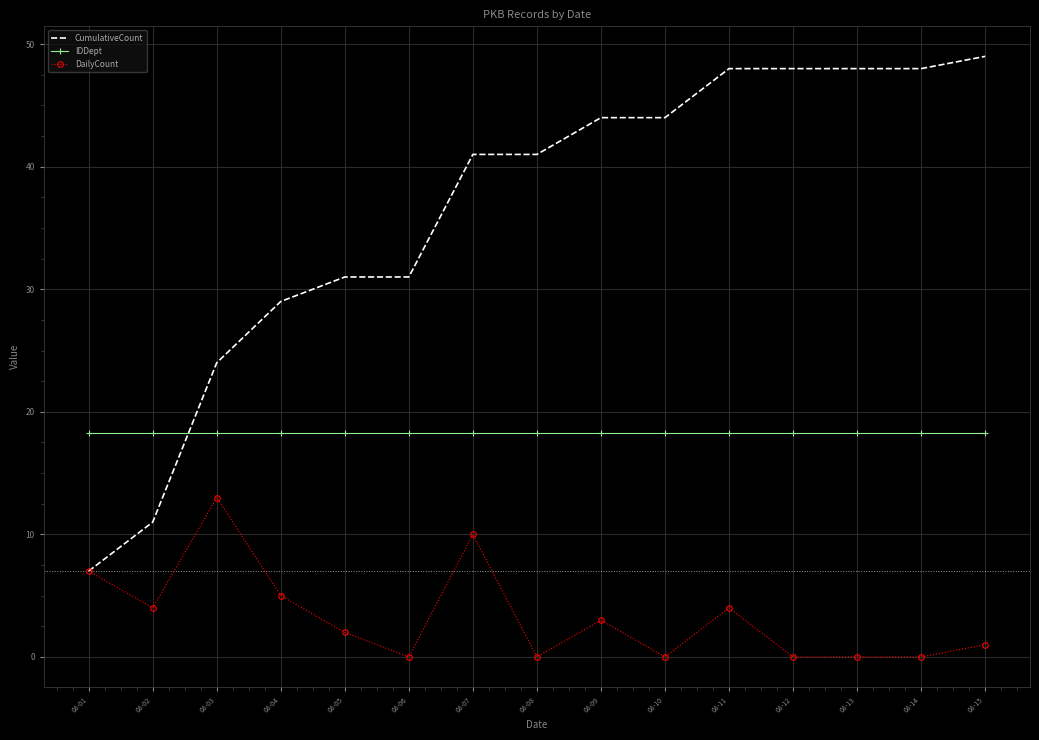

The value of CumulativeCount at 08-08 is 20.8. True or false?

False